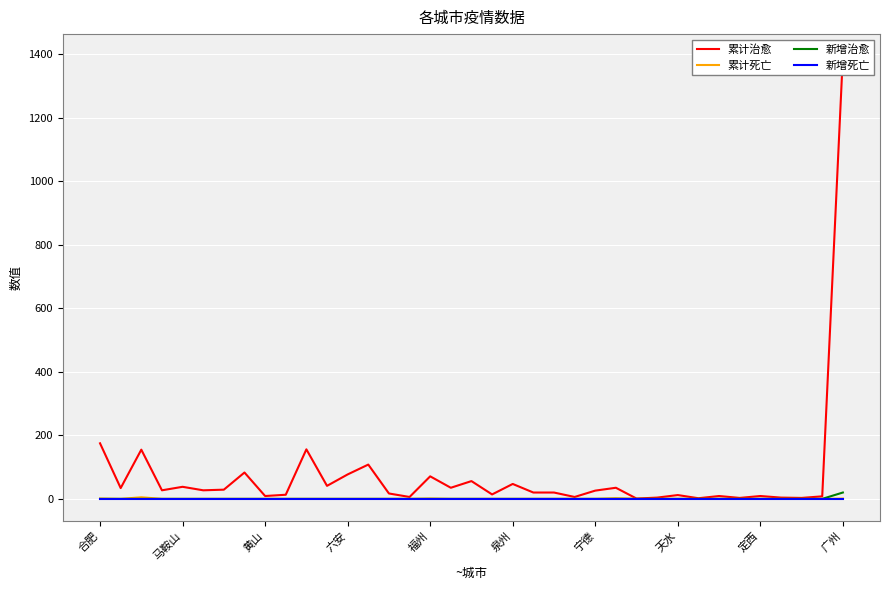

At which label is 新增死亡 closest to 0?

合肥